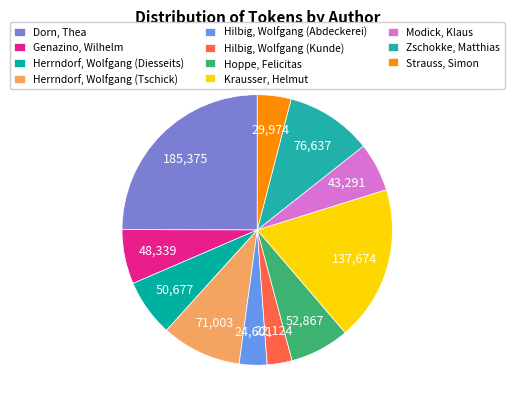

How many slices are in this pie chart?

11